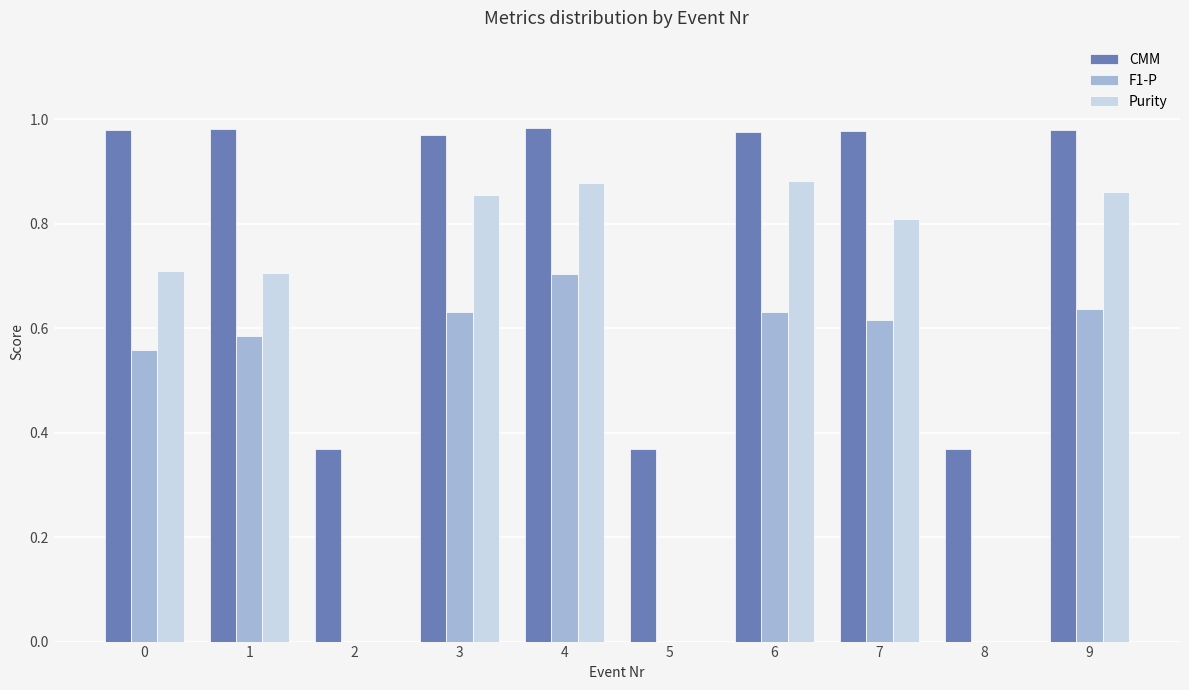

Is it true that CMM equals 0.6 at 8?

False